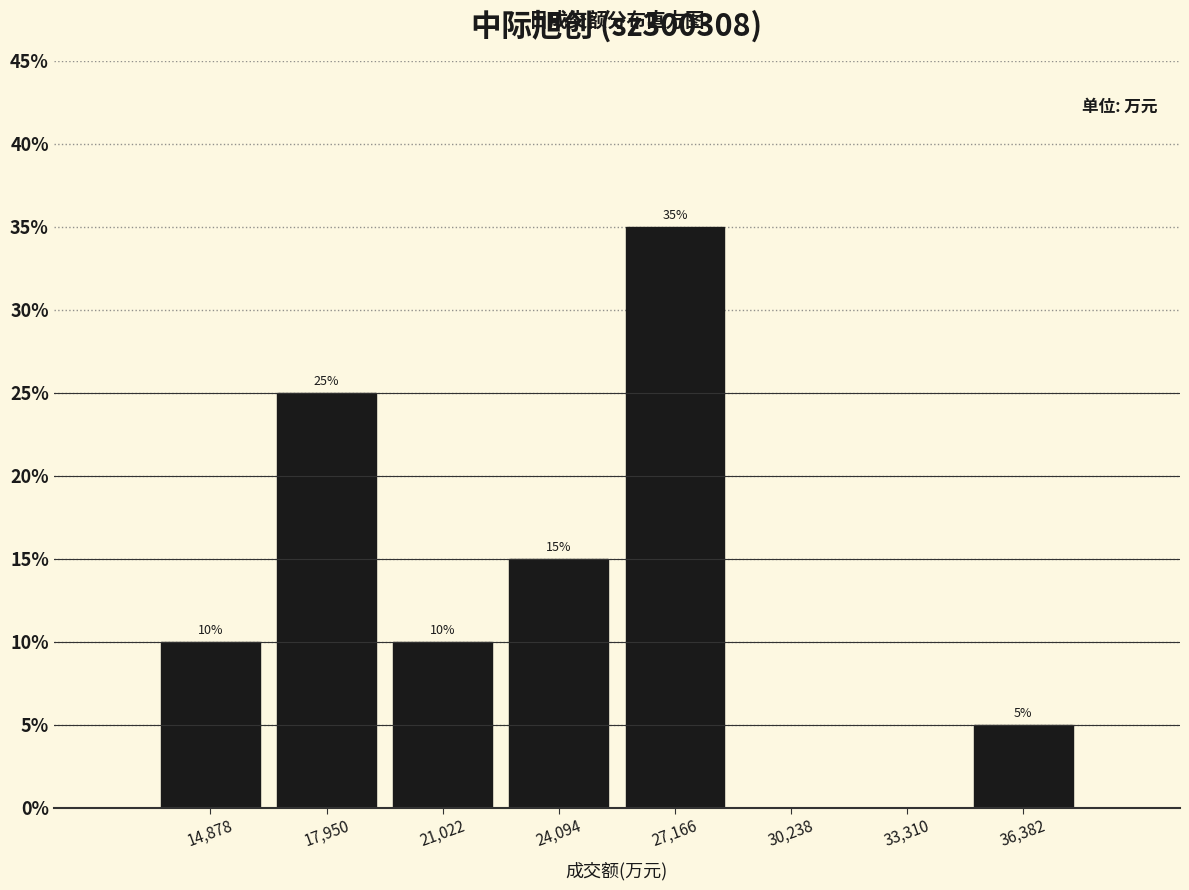

Over which range of the x-axis is the bar tallest?

25500 to 28500